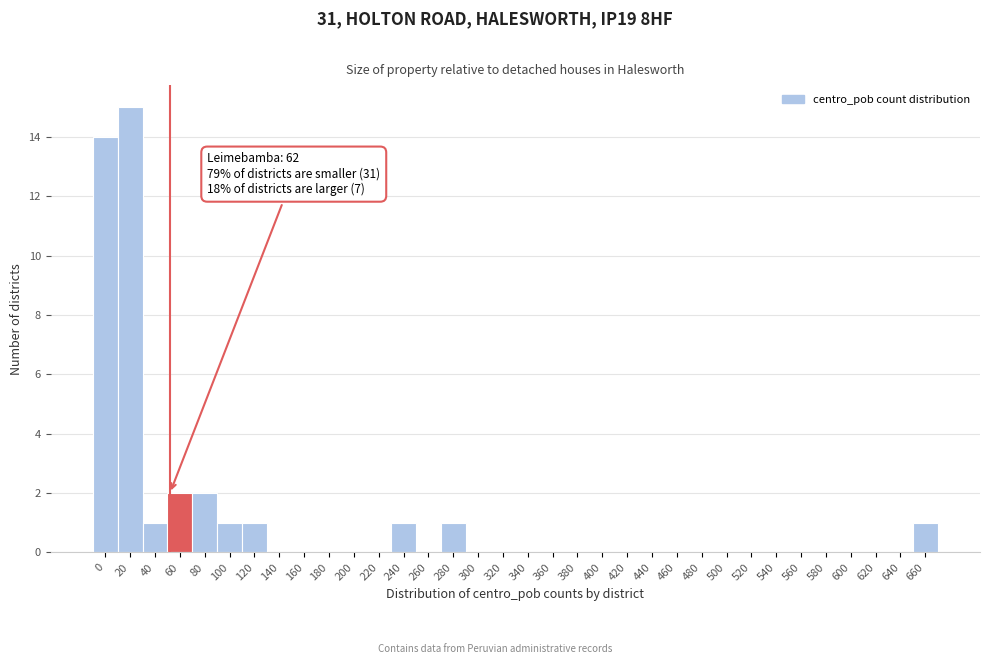

At which category does the chart reach its peak across all series?

20